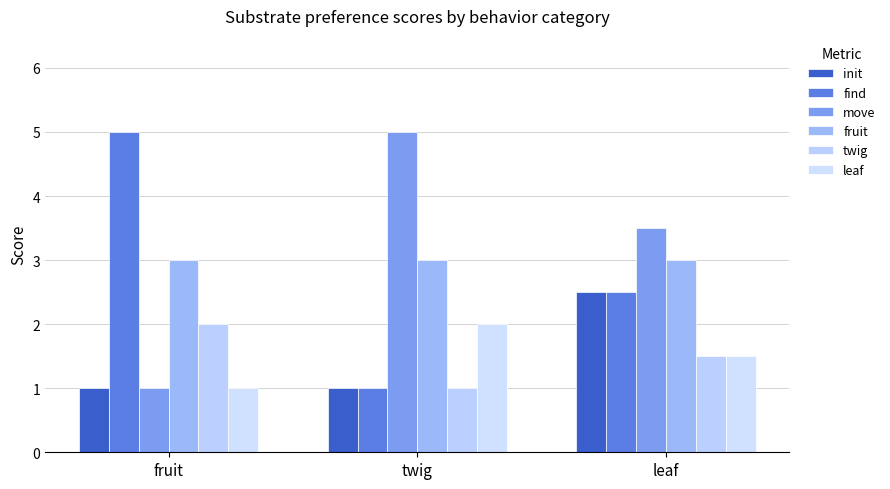

Which series changed the most between twig and leaf?

init